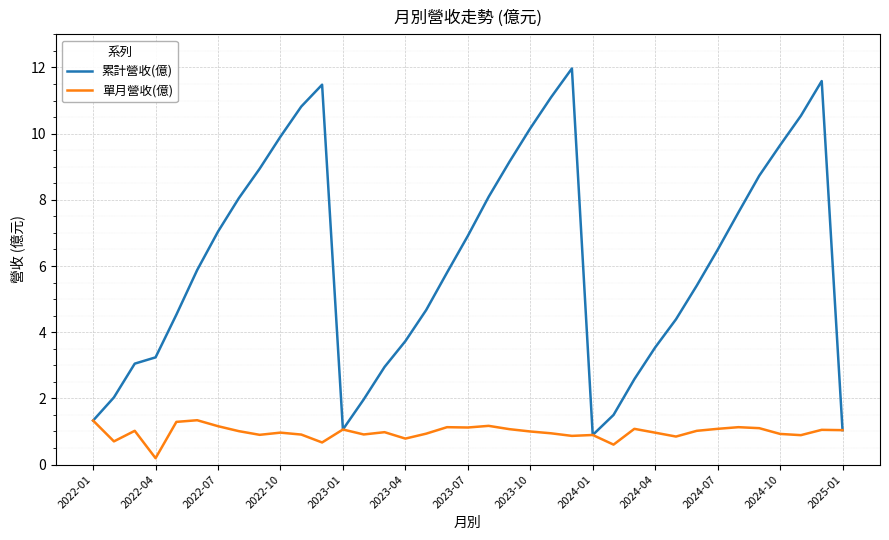

Which series has the largest total across all categories?

累計營收(億)